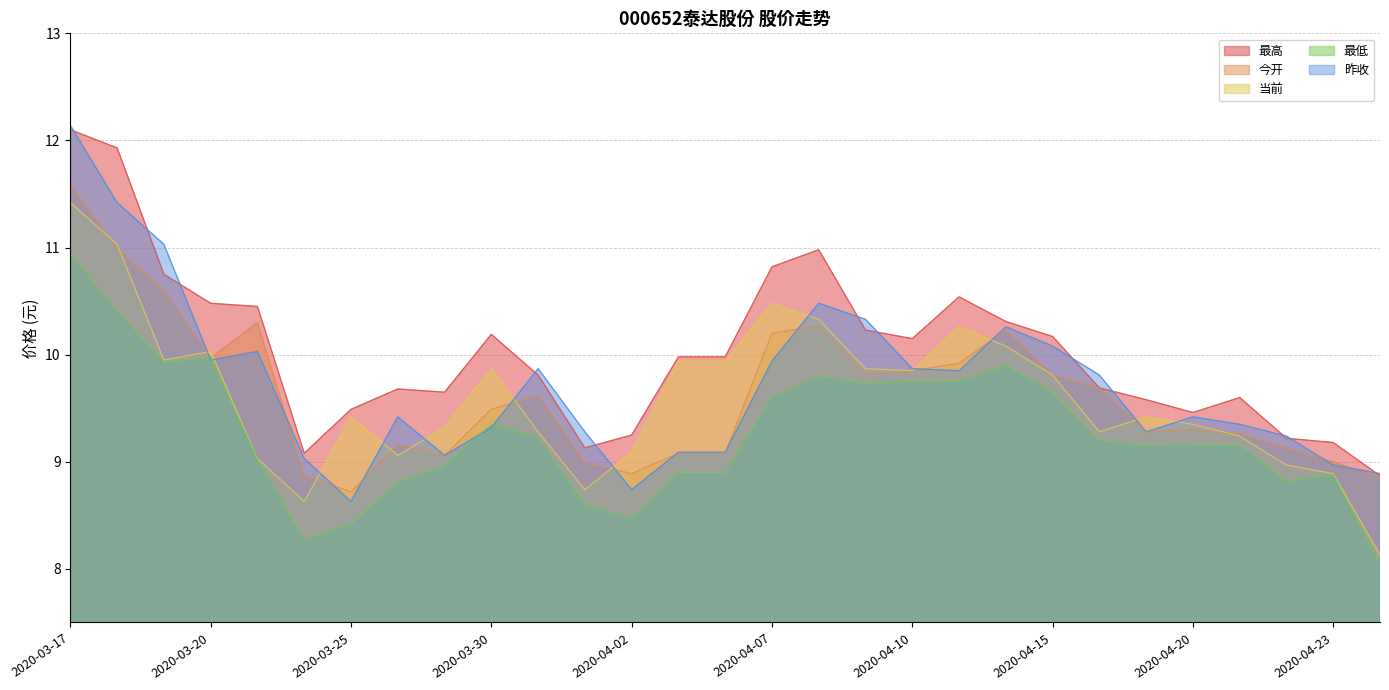

Reading right to left, transcribe all the data shown in this chart.

最高: 8.9	9.2	9.2	9.6	9.5	9.6	9.7	10.2	10.3	10.5	10.2	10.2	11.0	10.8	10.0	10.0	9.2	9.1	9.8	10.2	9.7	9.7	9.5	9.1	10.4	10.5	10.8	11.9	12.1
今开: 8.8	9.0	9.1	9.3	9.3	9.3	9.7	9.8	10.2	9.9	9.8	9.8	10.3	10.2	9.1	9.1	8.9	9.0	9.6	9.5	9.1	9.2	8.7	8.9	10.3	10.0	10.6	11.0	11.6
当前: 8.1	8.9	9.0	9.2	9.3	9.4	9.3	9.8	10.1	10.3	9.8	9.9	10.3	10.5	9.9	9.9	9.1	8.7	9.3	9.9	9.3	9.1	9.4	8.6	9.0	10.0	9.9	11.0	11.4
最低: 8.1	8.9	8.8	9.2	9.2	9.2	9.2	9.7	9.9	9.8	9.8	9.7	9.8	9.6	8.9	8.9	8.5	8.6	9.2	9.3	9.0	8.8	8.4	8.3	9.0	10.0	9.9	10.4	10.9
昨收: 8.9	9.0	9.2	9.3	9.4	9.3	9.8	10.1	10.3	9.8	9.9	10.3	10.5	9.9	9.1	9.1	8.7	9.3	9.9	9.3	9.1	9.4	8.6	9.0	10.0	9.9	11.0	11.4	12.1